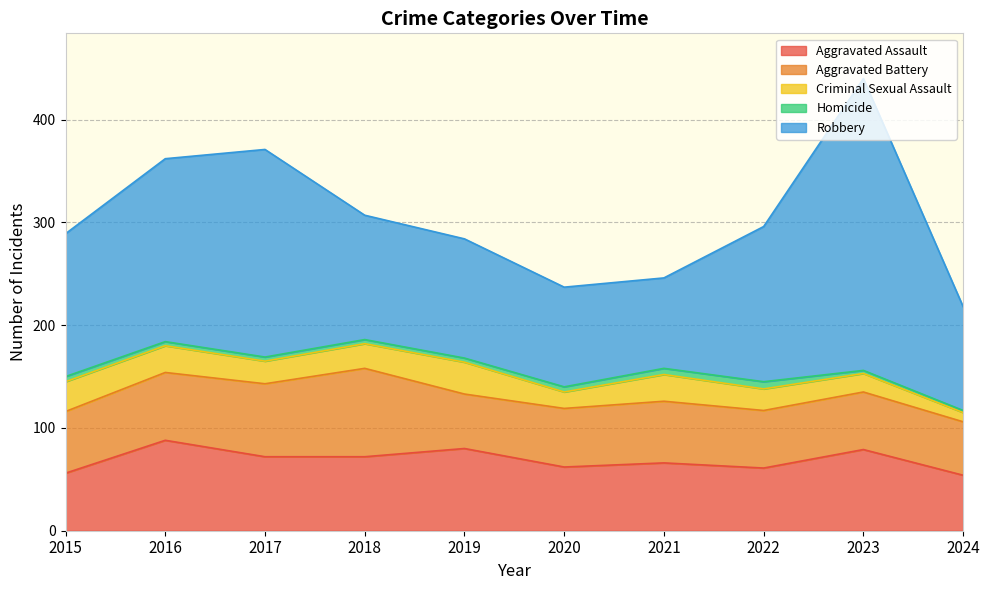

What value does the Aggravated Assault series have at 2017, to the nearest 10?

70